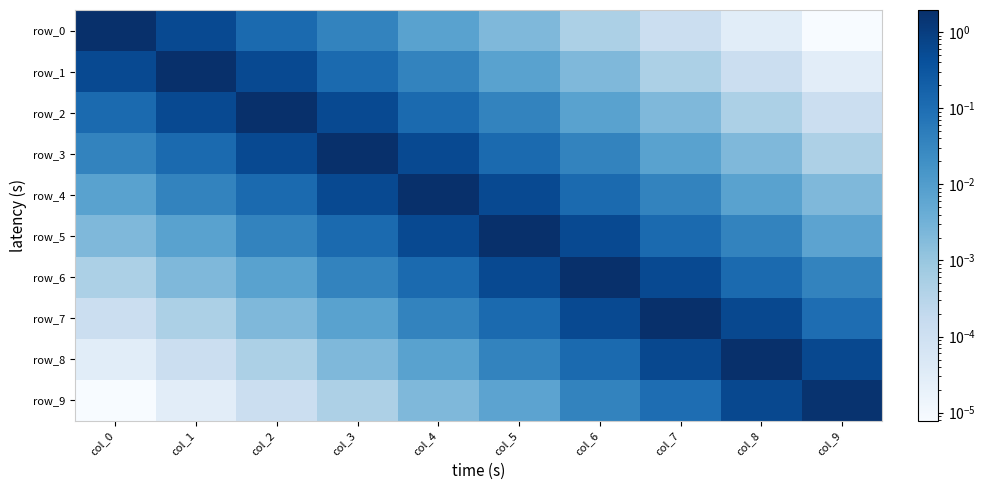

Is the value of row_4 at col_8 greater than the value of row_1 at col_6?

Yes